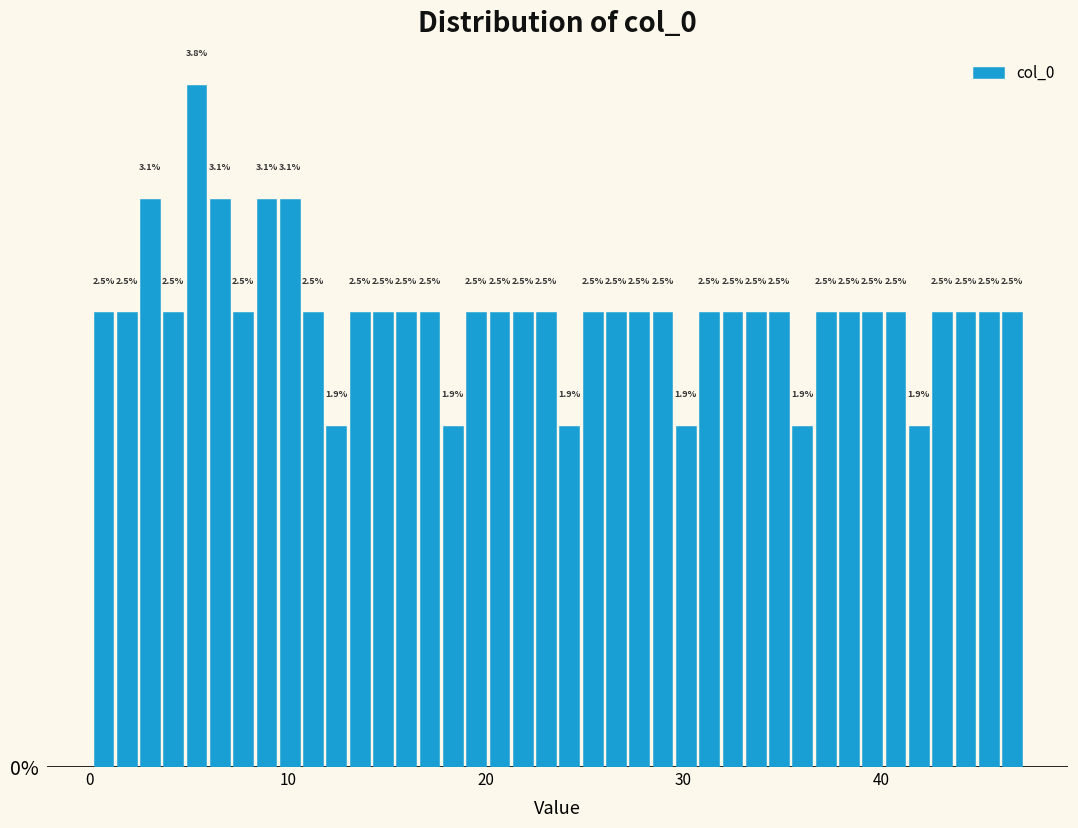

Read against the x-axis, roughly where is the centre of the tallest bar?

5